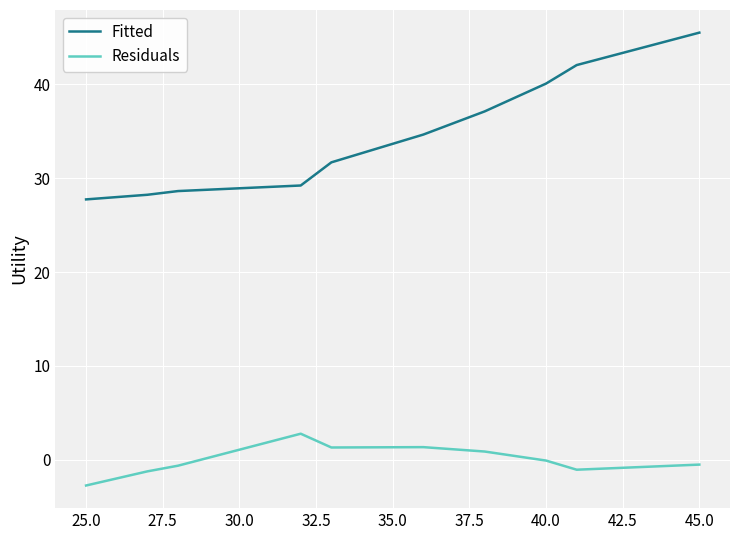

What is the maximum value for Residuals?

2.8